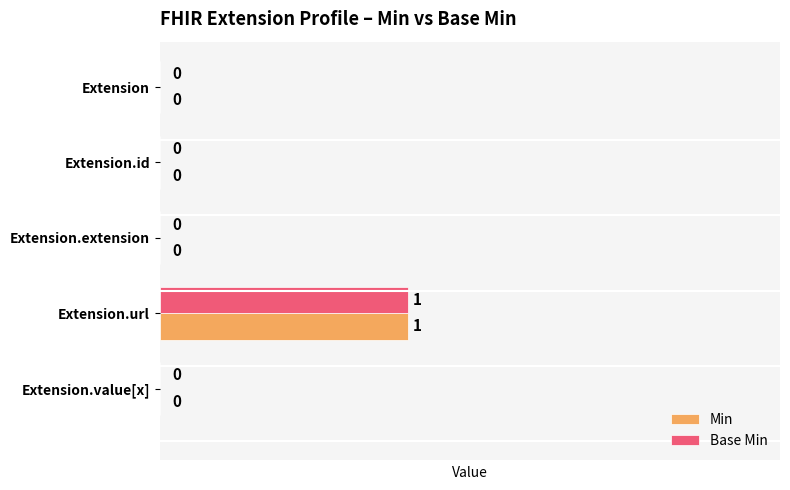

What are all the series names shown in the legend?

Min, Base Min